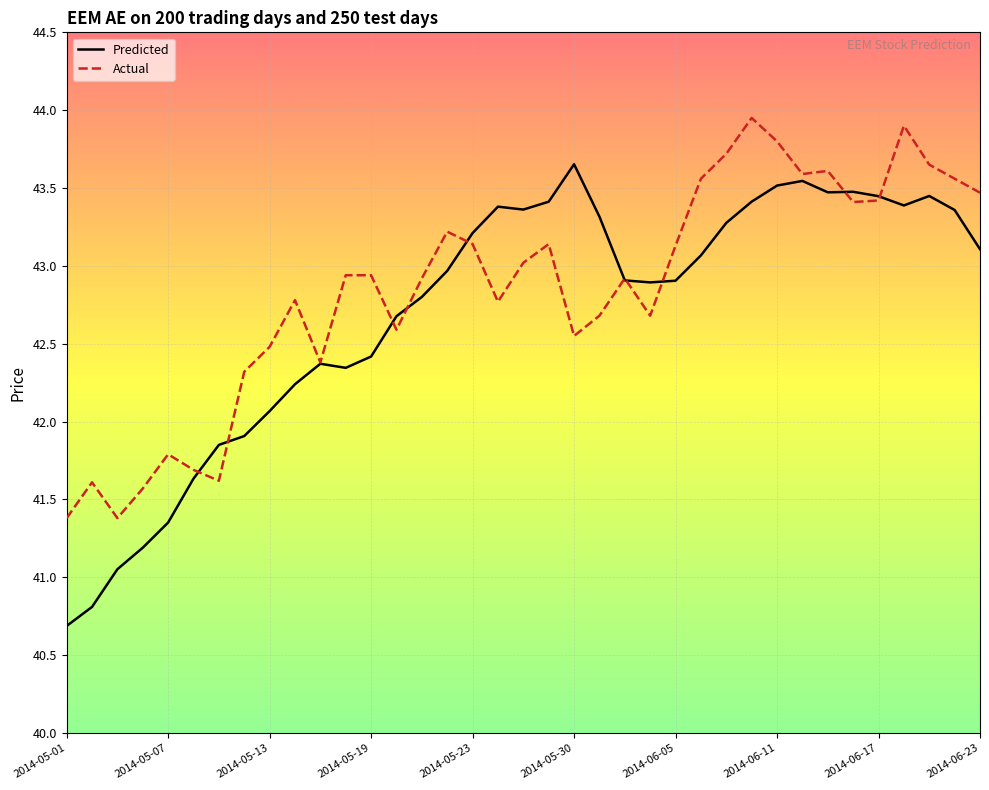

Which series has the widest spread of values?

Predicted